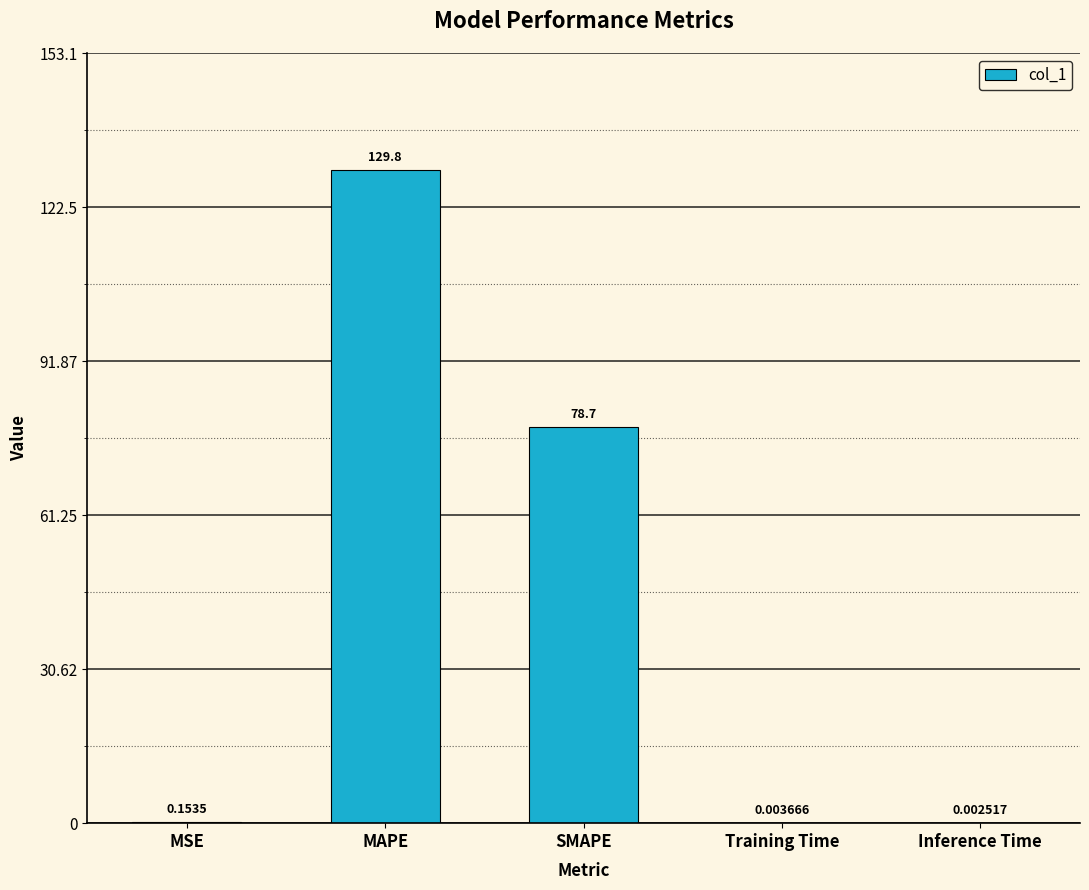

At which category does the chart reach its peak across all series?

MAPE